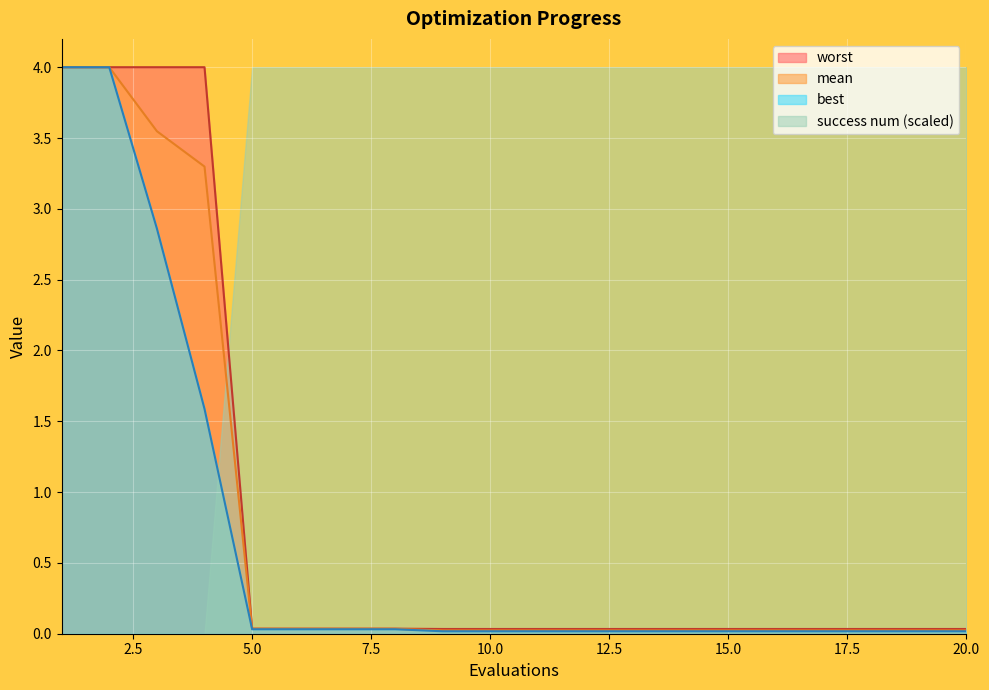

At which category is the sum across all series the highest?

1